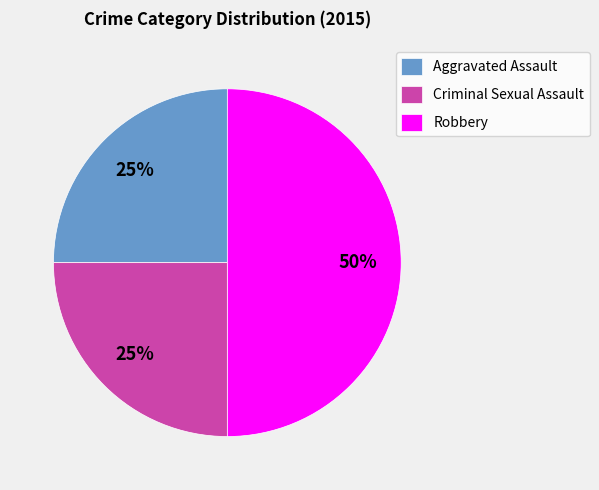

How many segments does this pie chart have?

3